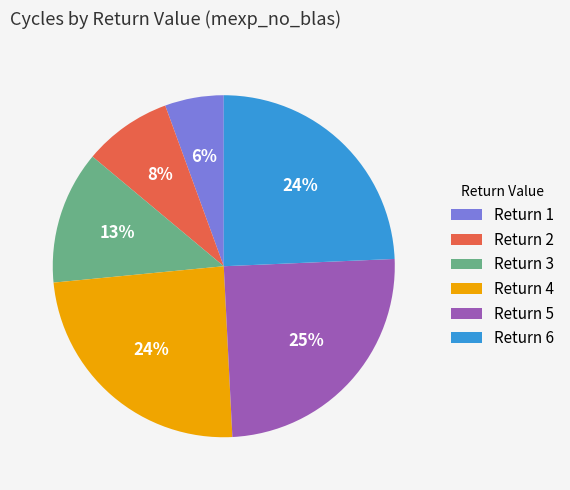

Which has a higher value, Return 6 or Return 3?

Return 6